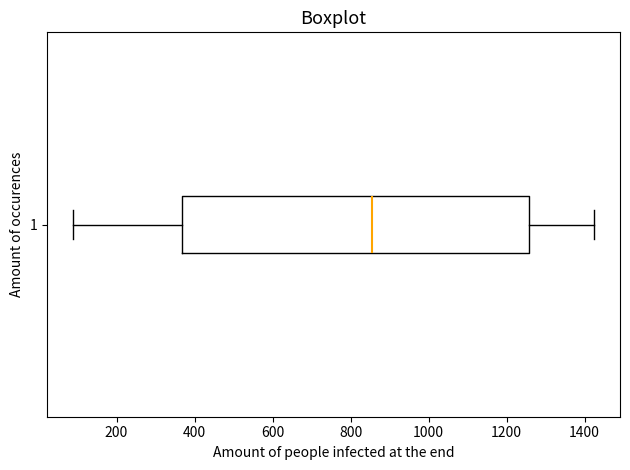

Transcribe this box plot: give where the median line is, the range the box spans, and where the two whiskers end, as read against the x-axis. The values are not printed on the chart, so give them approximately, as read against the axis.

median 860, box 360 to 1260, whiskers 80 to 1420